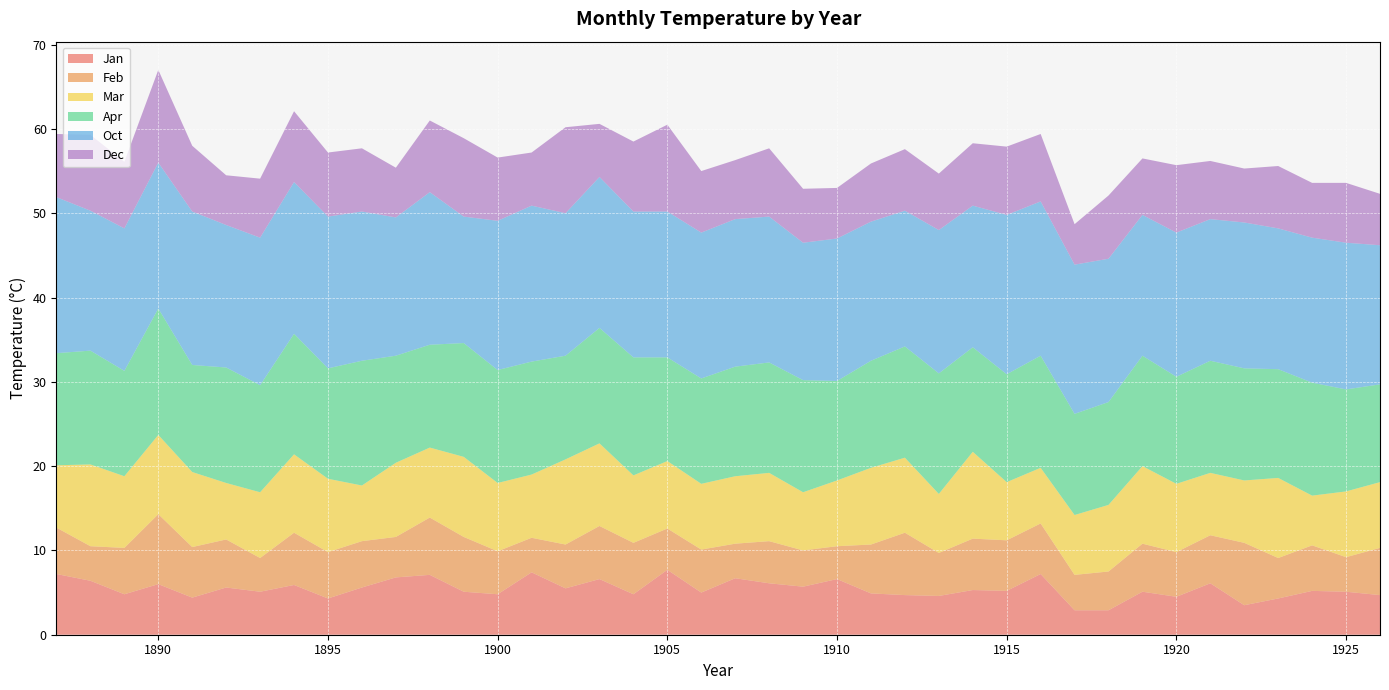

Reading right to left, transcribe all the data shown in this chart.

Jan: 4.7	5.1	5.2	4.3	3.5	6.1	4.5	5.1	2.9	2.9	7.2	5.2	5.3	4.6	4.7	4.9	6.6	5.7	6.1	6.7	5.0	7.7	4.8	6.6	5.5	7.4	4.8	5.1	7.1	6.8	5.6	4.3	5.9	5.1	5.6	4.4	6.0	4.8	6.4	7.2
Feb: 5.6	4.1	5.4	4.8	7.4	5.7	5.3	5.7	4.6	4.2	6.0	6.0	6.1	5.1	7.4	5.8	3.9	4.3	5.0	4.1	5.1	4.9	6.1	6.3	5.2	4.1	5.1	6.5	6.8	4.8	5.5	5.5	6.2	4.0	5.7	6.0	8.3	5.5	4.1	5.5
Mar: 7.8	7.8	5.9	9.5	7.4	7.4	8.1	9.2	7.9	7.1	6.6	6.9	10.3	7.0	8.9	9.1	7.8	6.9	8.1	8.0	7.8	8.0	8.0	9.8	10.1	7.5	8.1	9.5	8.3	8.8	6.6	8.7	9.3	7.8	6.7	8.9	9.4	8.5	9.7	7.4
Apr: 11.6	12.1	13.4	12.9	13.3	13.3	12.7	13.1	12.2	12.0	13.3	12.8	12.4	14.3	13.2	12.7	11.8	13.3	13.1	13.0	12.5	12.3	14.0	13.7	12.3	13.4	13.4	13.5	12.2	12.7	14.8	13.1	14.3	12.7	13.7	12.7	15.0	12.5	13.5	13.3
Oct: 16.5	17.4	17.2	16.7	17.3	16.8	17.1	16.7	17.0	17.7	18.3	18.9	16.8	17.0	16.1	16.5	16.9	16.3	17.3	17.5	17.3	17.3	17.3	17.9	16.9	18.5	17.7	15.0	18.1	16.4	17.7	18.0	18.0	17.5	16.9	18.2	17.3	16.9	16.6	18.5
Dec: 6.1	7.1	6.5	7.4	6.4	6.9	8.0	6.7	7.5	4.8	8.0	8.1	7.4	6.7	7.3	6.9	6.0	6.4	8.1	7.0	7.3	10.3	8.3	6.3	10.2	6.3	7.5	9.3	8.5	5.9	7.5	7.6	8.4	7.0	5.9	7.8	11.0	7.9	9.0	7.5